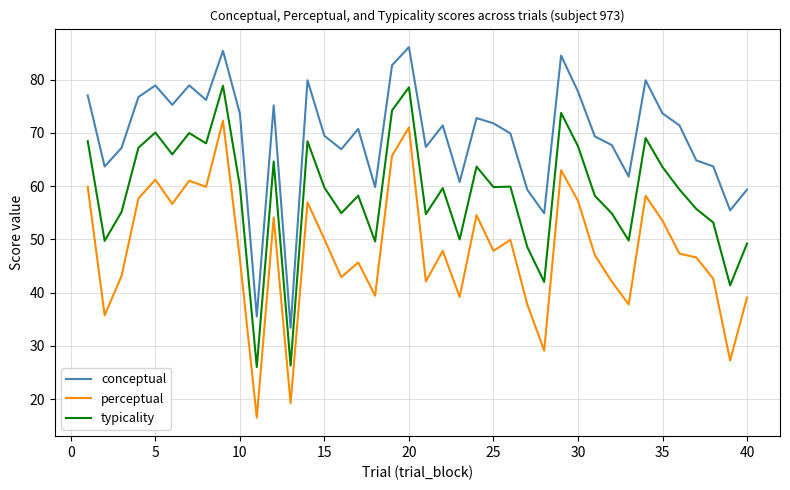

What is the difference between the maximum and minimum values in the typicality series?

52.8